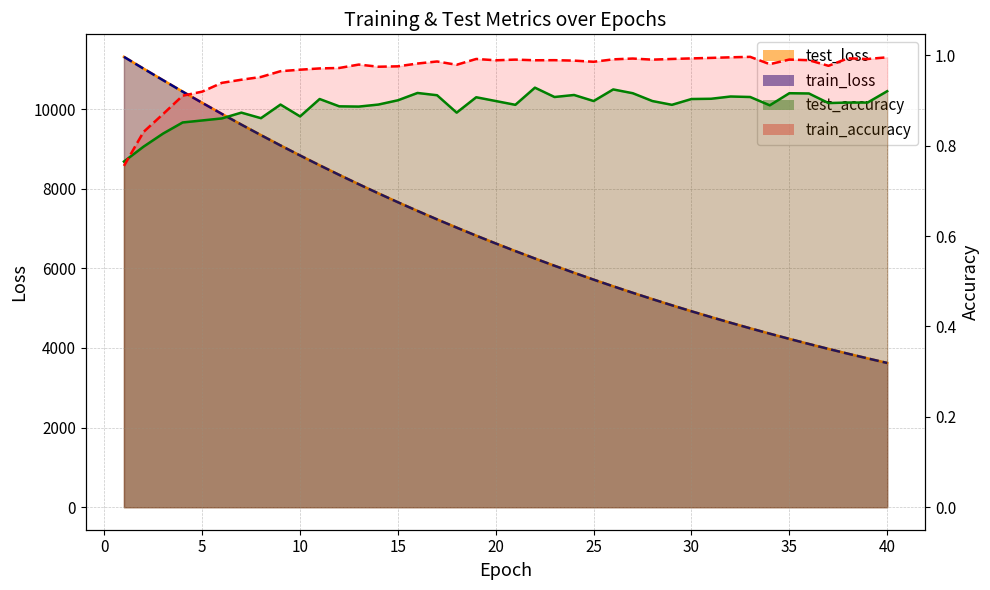

What is the difference between the highest and lowest values at 1?

11312.0